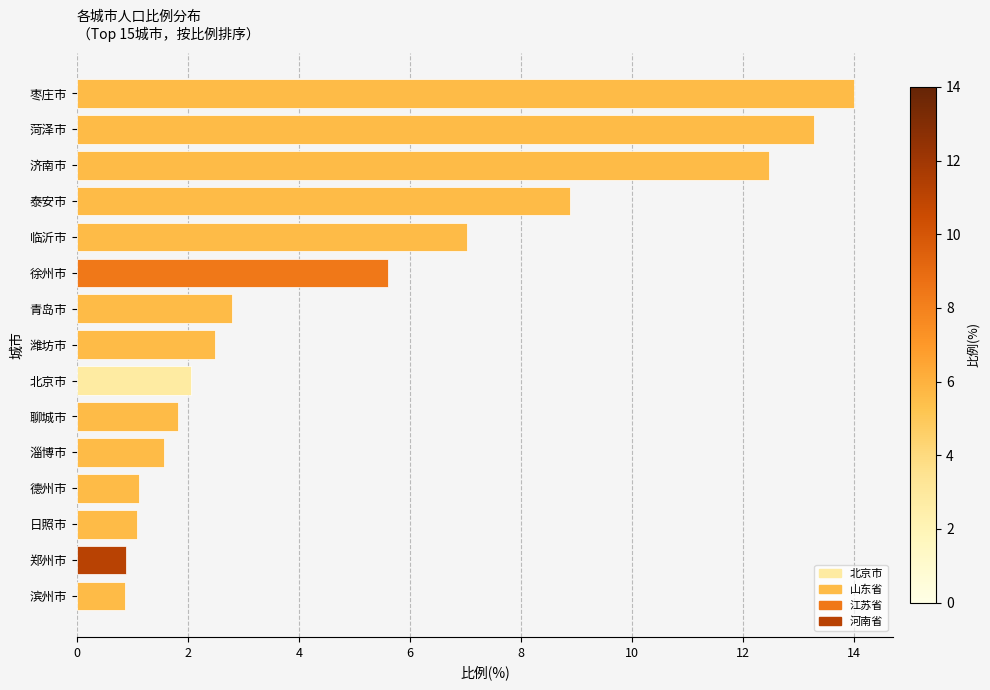

Is it true that the value at 枣庄市 is 4.7?

False